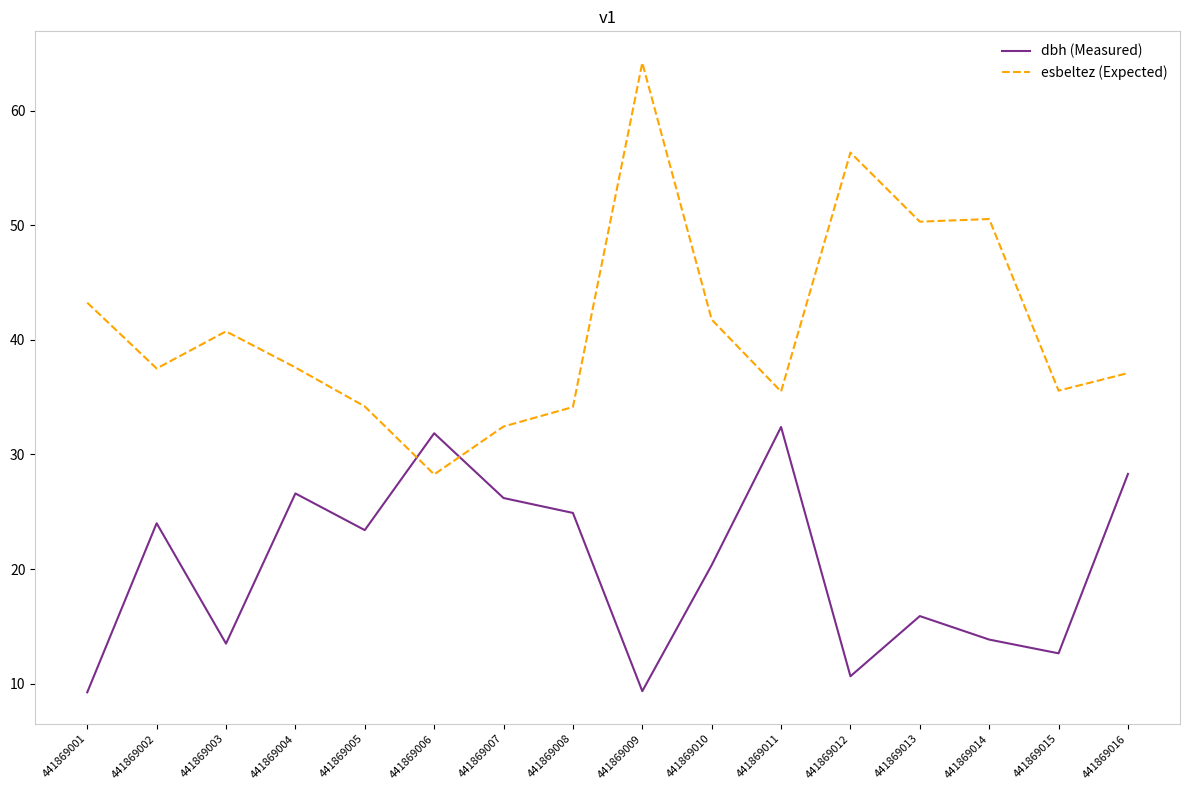

Does the chart have visible grid lines?

No